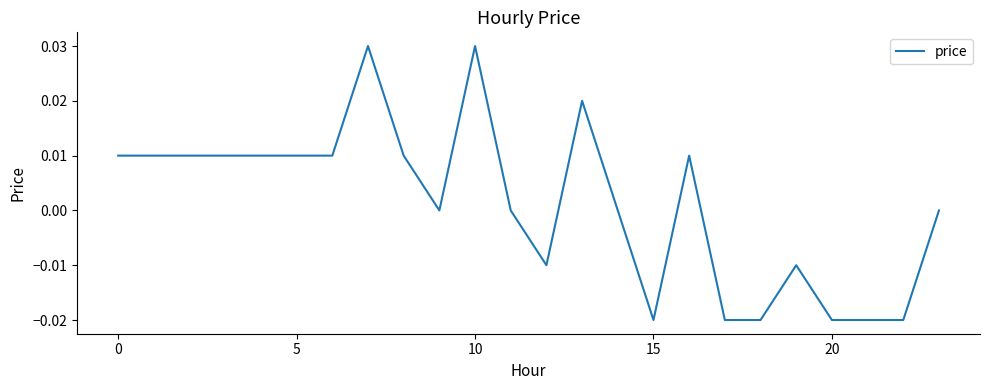

How many lines are shown in the chart?

1